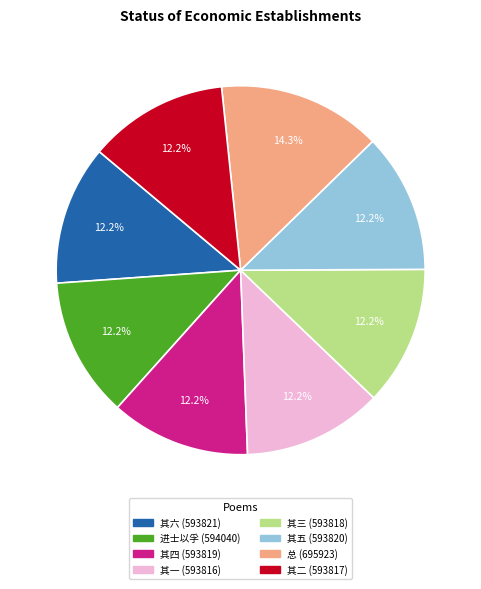

How many slices are in this pie chart?

8